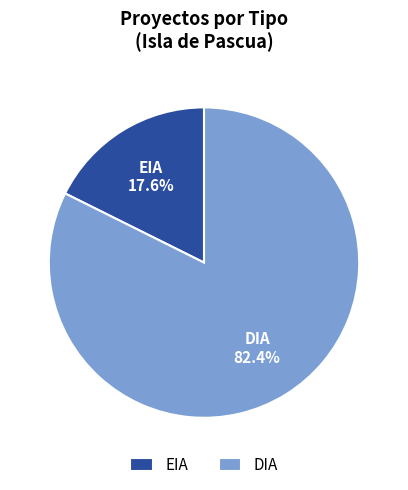

How many slices are in this pie chart?

2